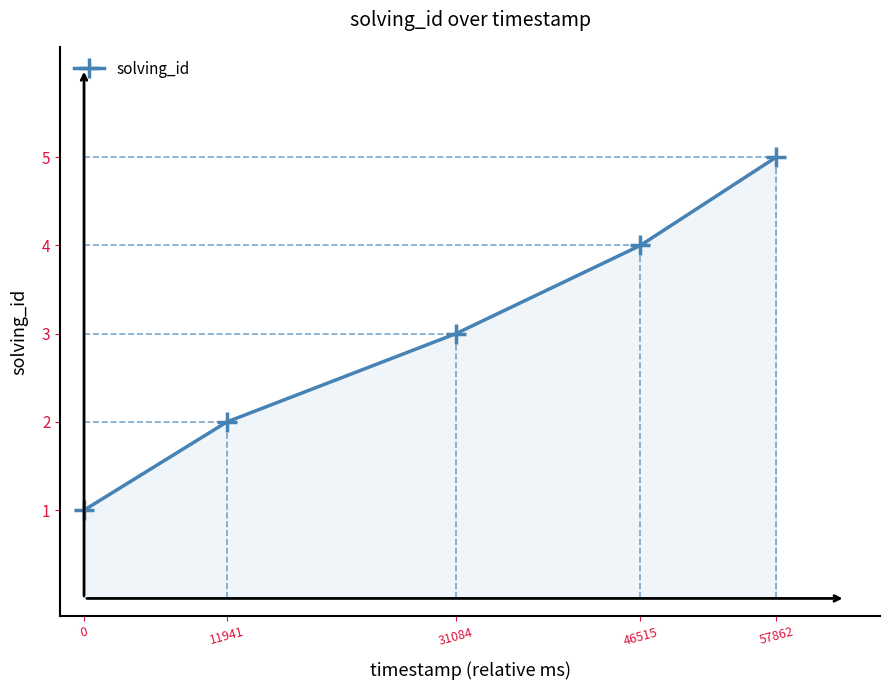

Does the chart display data point markers on the line(s)?

Yes